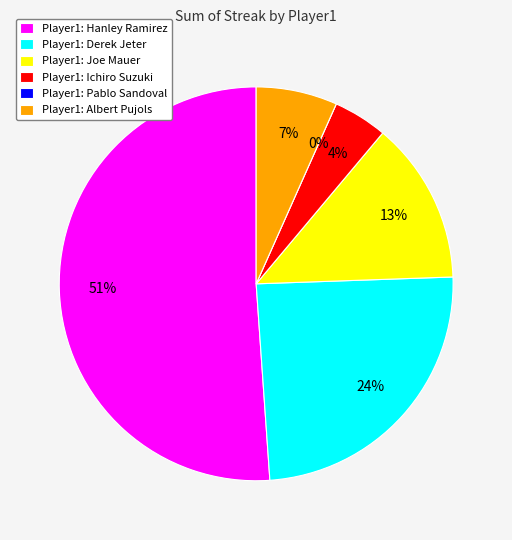

What is the total percentage of Derek Jeter and Albert Pujols?

31.1%